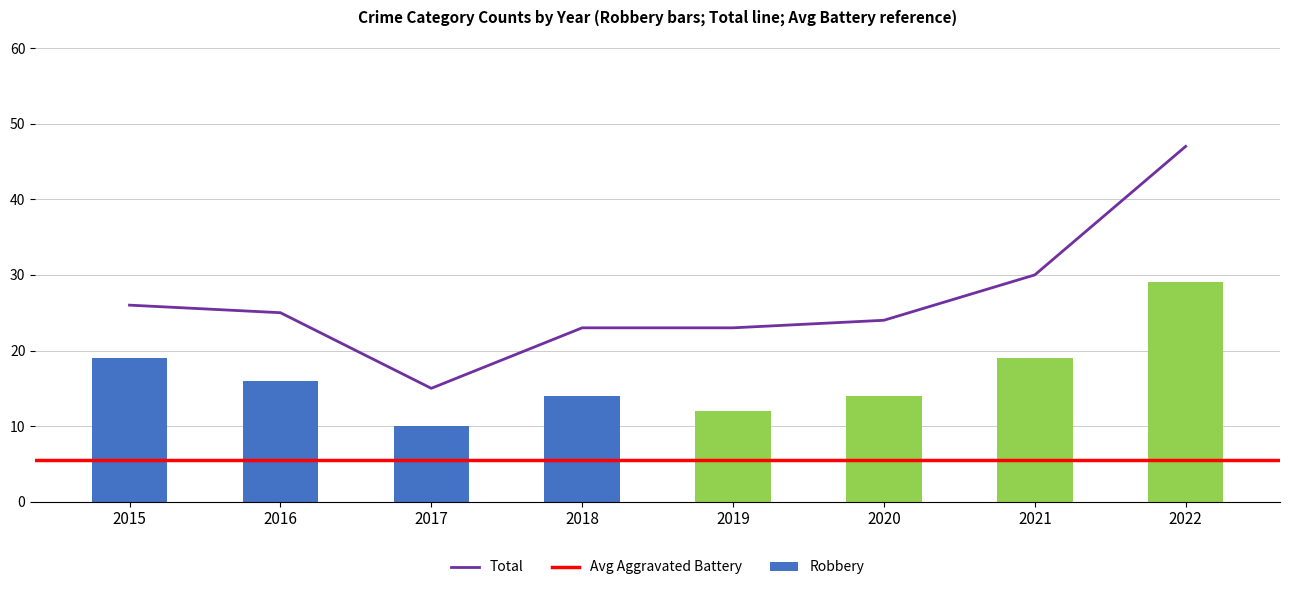

Reading right to left, extract all data points from this chart.

Robbery: 29	19	14	12	14	10	16	19
Total: 47	30	24	23	23	15	25	26